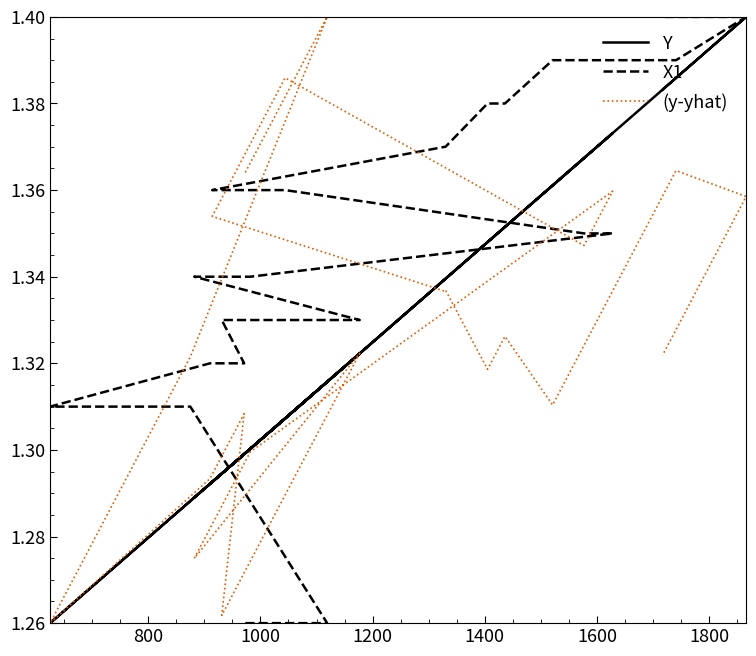

How many distinct data groups are displayed?

3